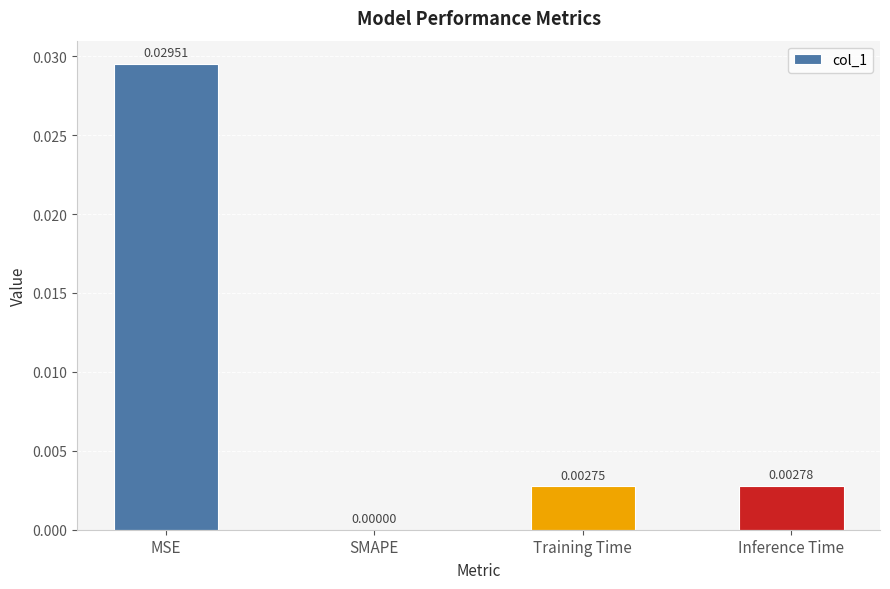

Where is the data nearest to the value 0?

SMAPE